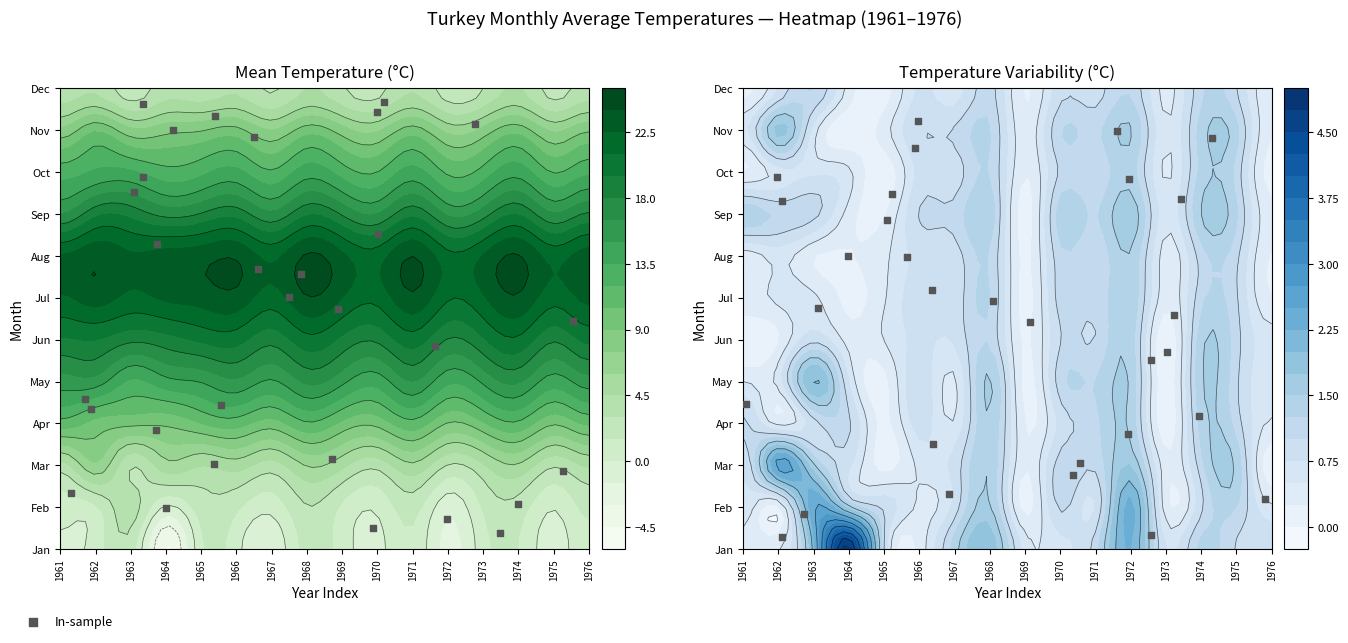

What is the average value?

5.4